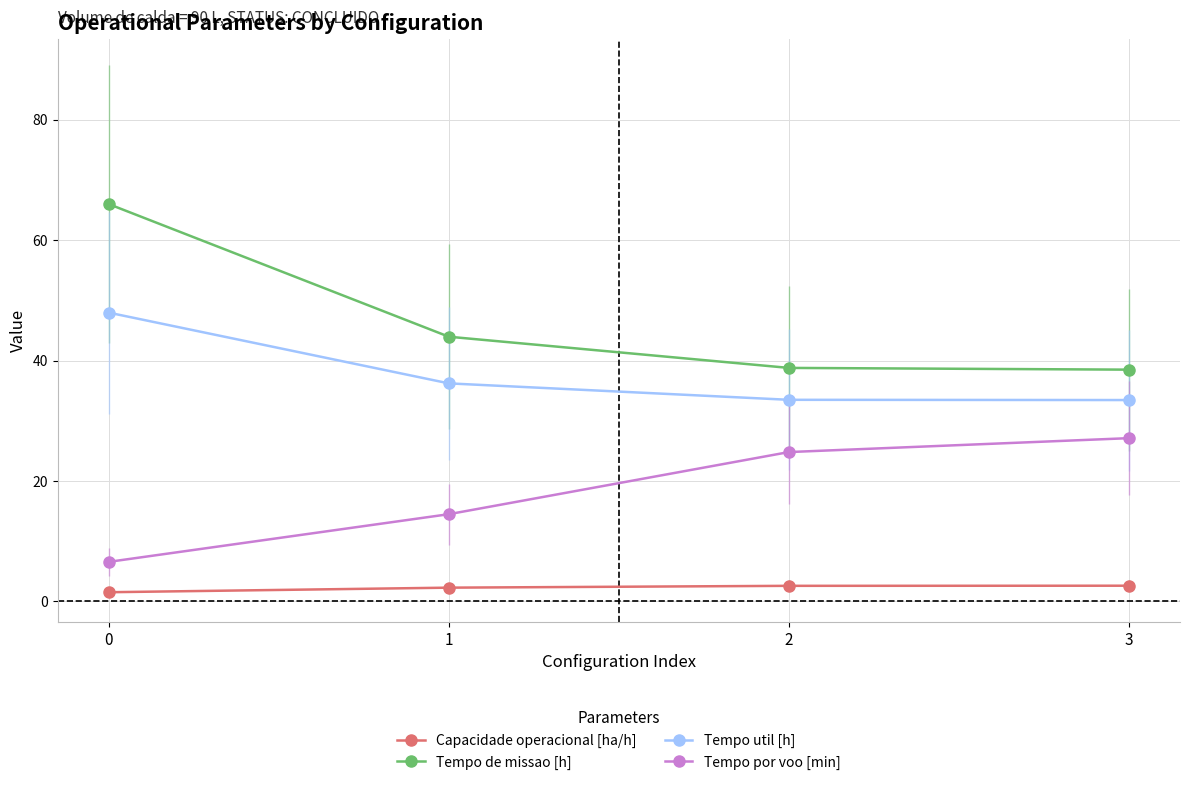

True or false: Capacidade operacional [ha/h] and Tempo por voo [min] cross at least once.

False